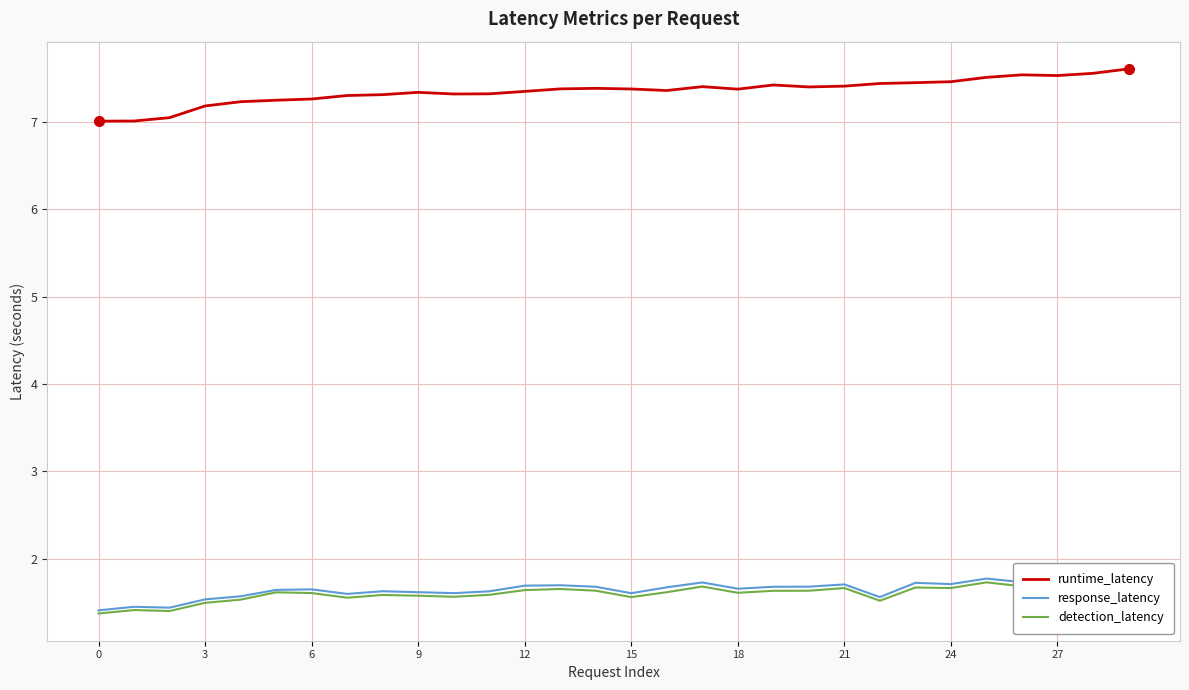

What is the minimum value for detection_latency?

1.4